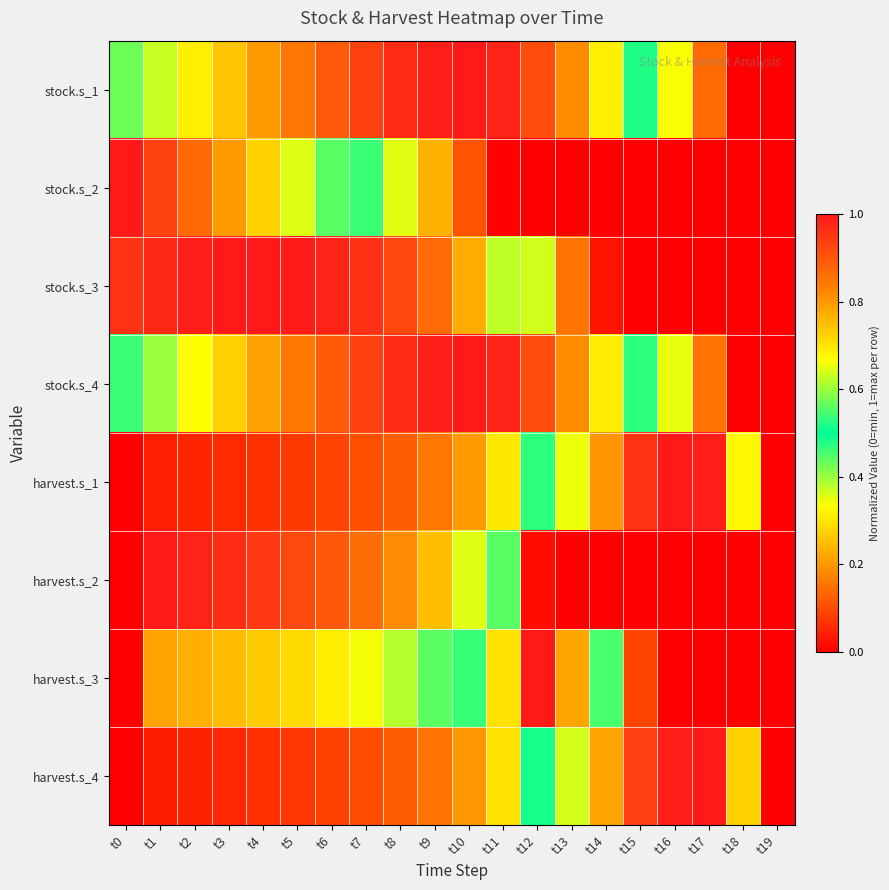

Which has a higher value, t5 or t9?

t9